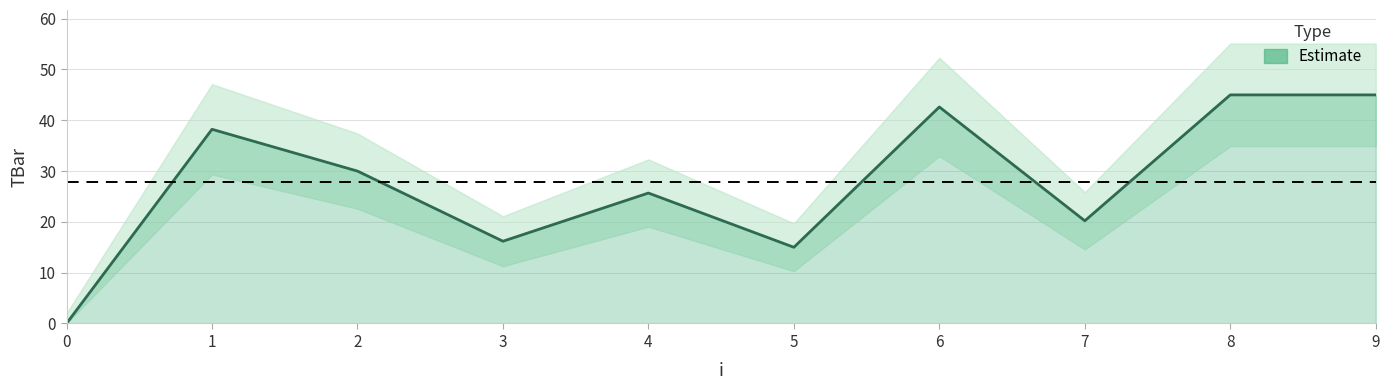

What is the sum of the values at 3 and 0?

16.2